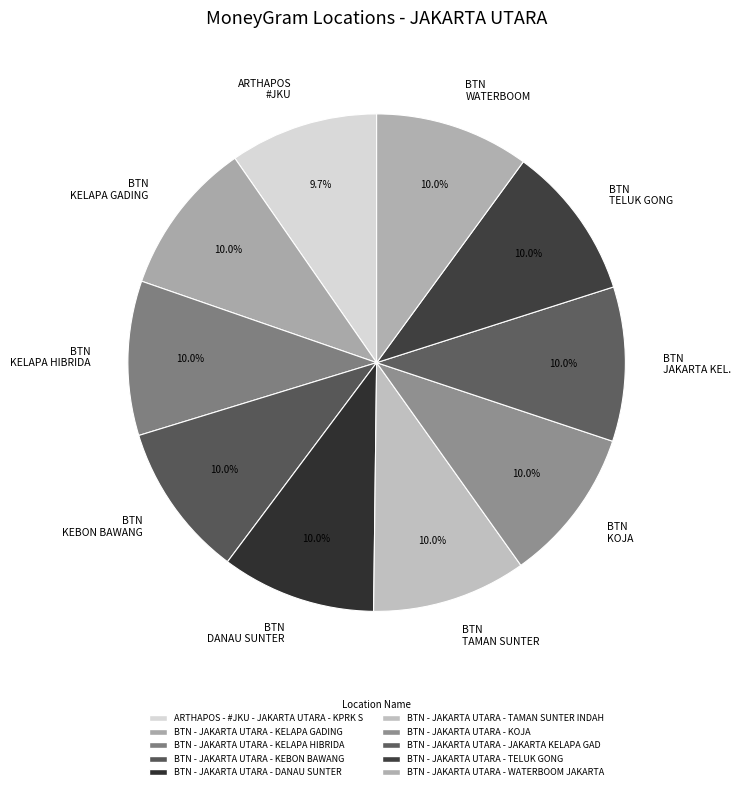

Between BTN - JAKARTA UTARA - DANAU SUNTER and BTN - JAKARTA UTARA - KEBON BAWANG, which is larger?

BTN - JAKARTA UTARA - DANAU SUNTER